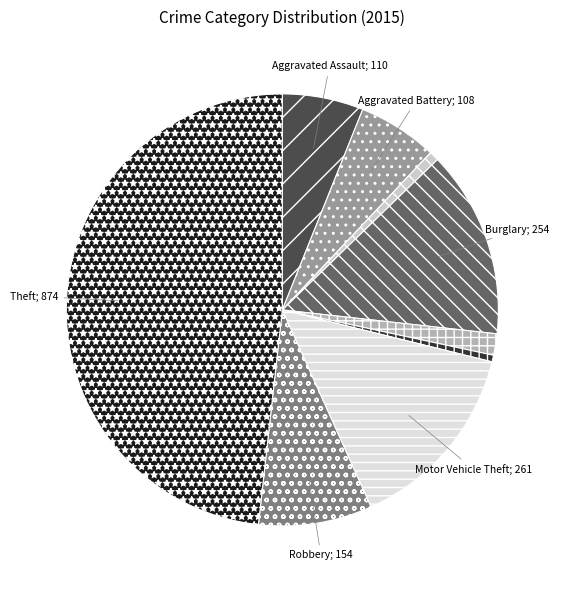

How many slices are in this pie chart?

9